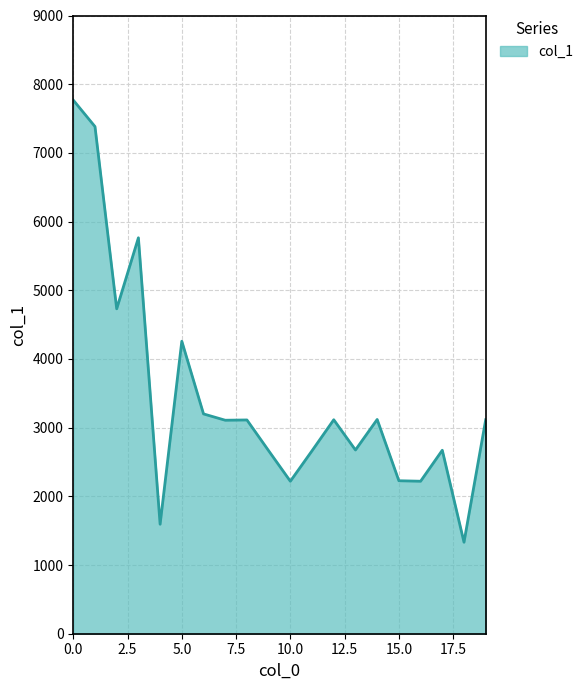

What is the minimum value shown in the chart?

1332